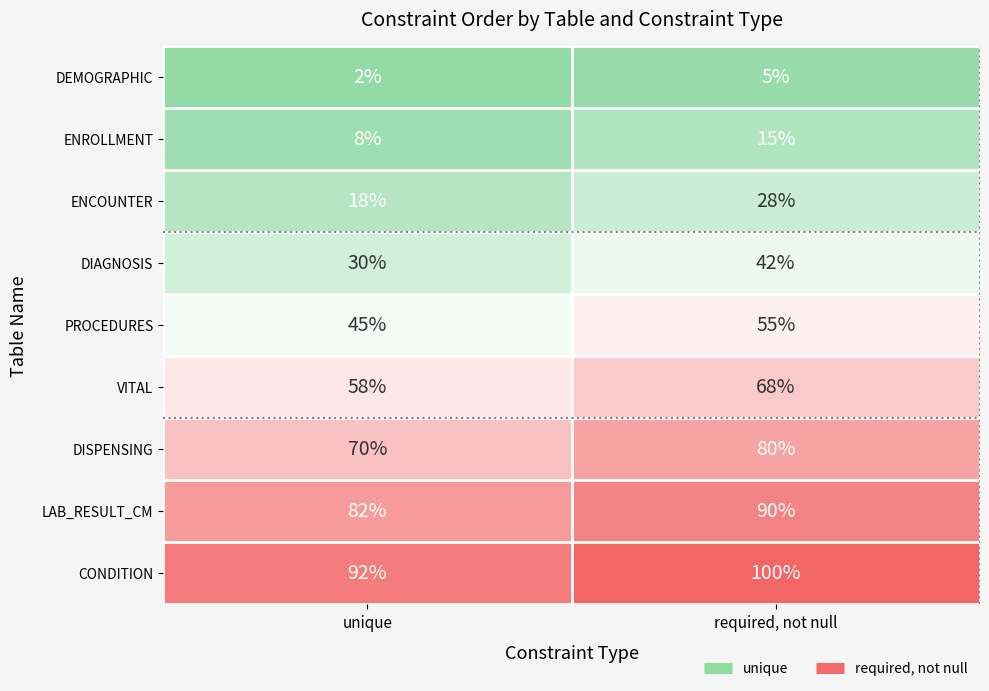

Reading left to right, extract all data points from this chart.

DEMOGRAPHIC: 2	5
ENROLLMENT: 8	15
ENCOUNTER: 18	28
DIAGNOSIS: 30	42
PROCEDURES: 45	55
VITAL: 58	68
DISPENSING: 70	80
LAB_RESULT_CM: 82	90
CONDITION: 92	100